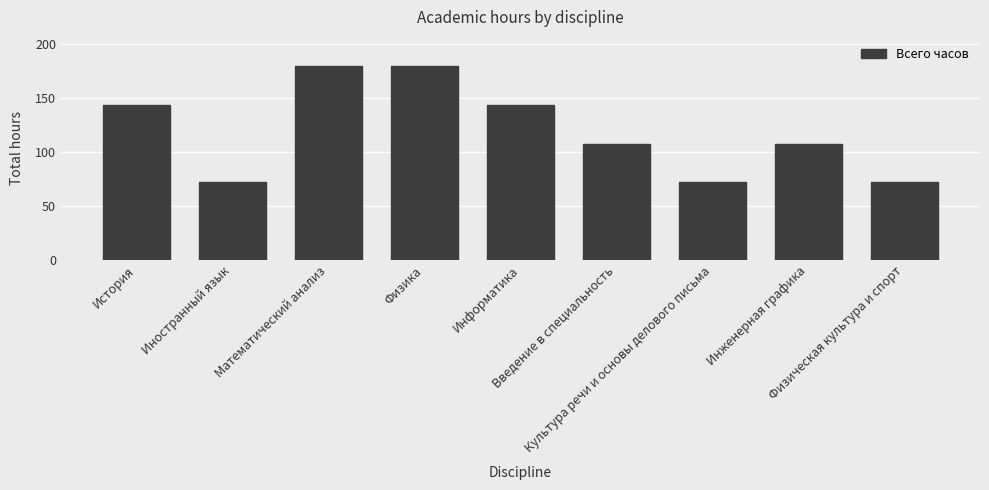

Reading left to right, what are all the values shown in this chart?

144	72	180	180	144	108	72	108	72